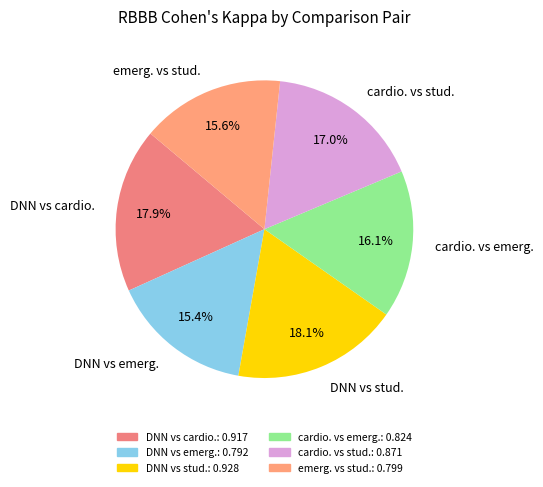

Is there a majority slice in this chart?

No